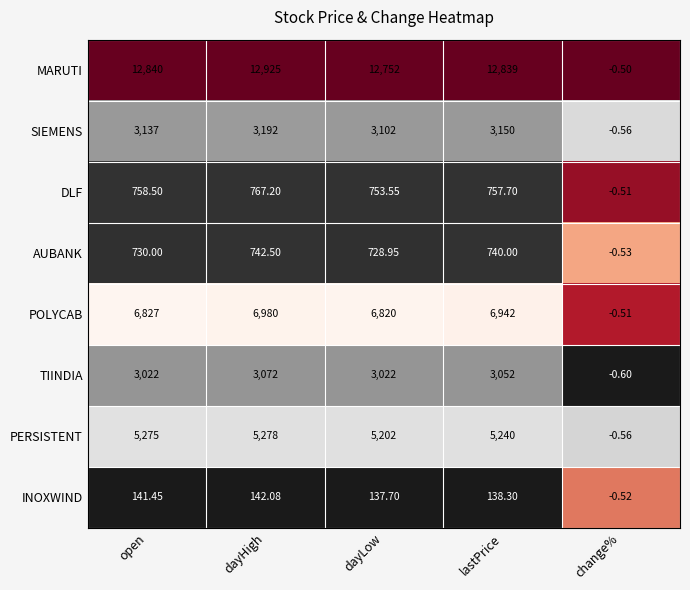

At lastPrice, list the series in order from largest to smallest.

MARUTI, POLYCAB, PERSISTENT, SIEMENS, TIINDIA, DLF, AUBANK, INOXWIND